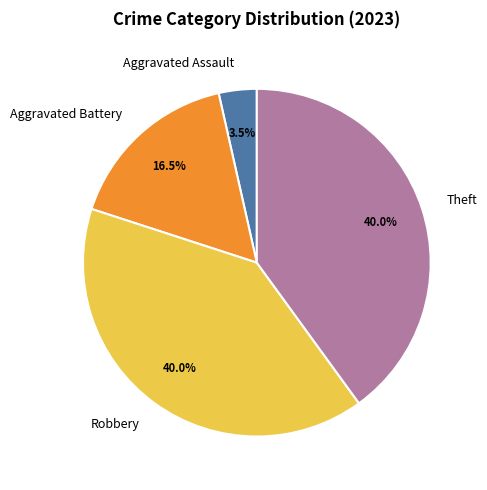

Is there a majority slice in this chart?

No